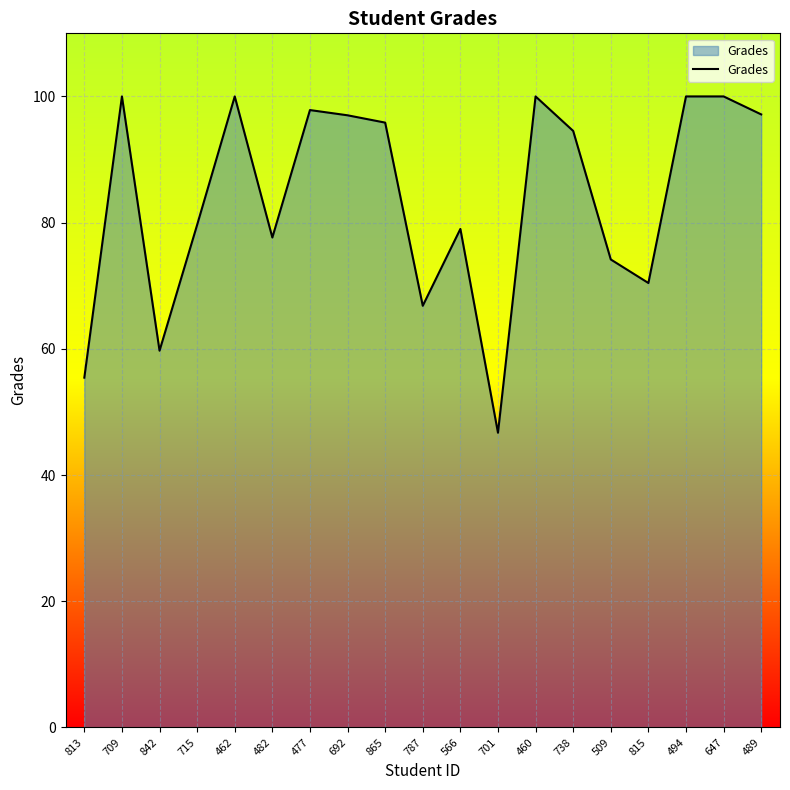

What is the ratio of the value at 815 to the value at 813?

1.3